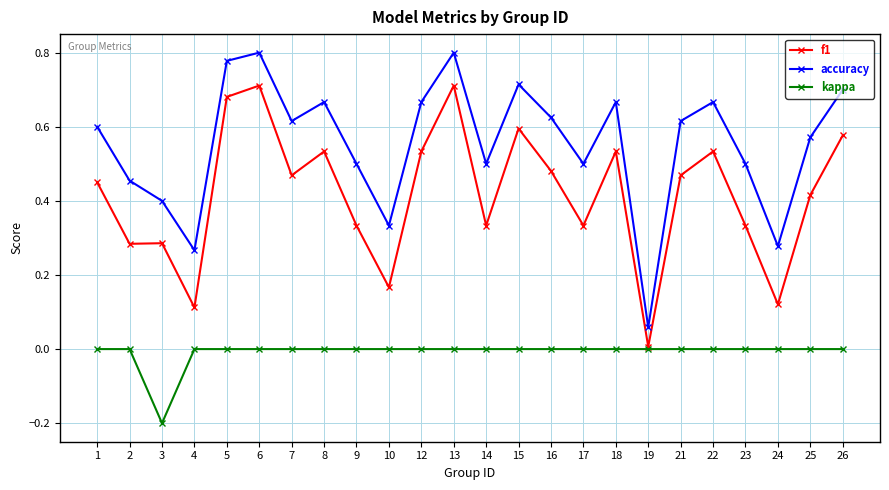

What is the minimum value shown in the chart?

-0.2